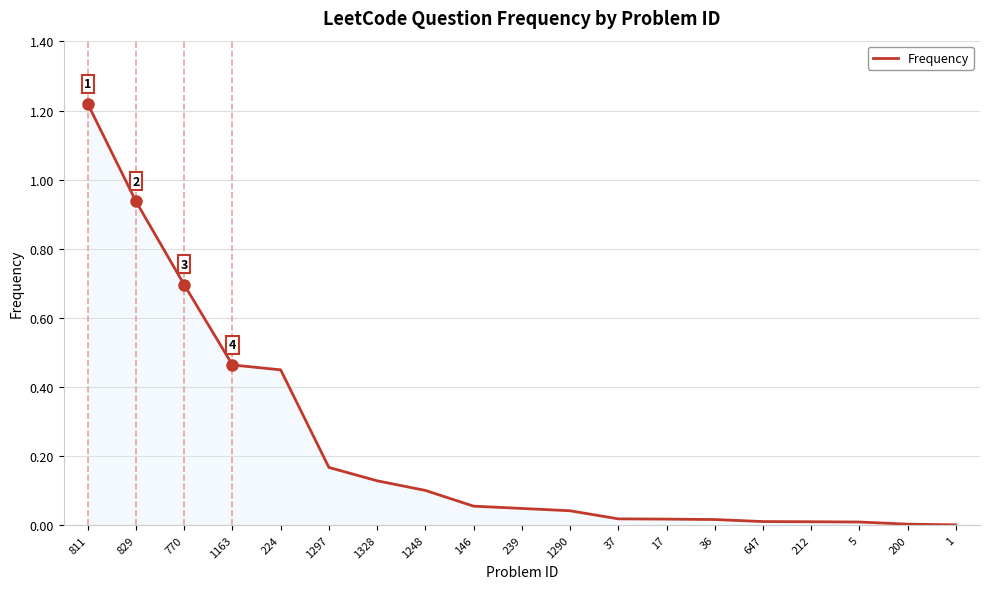

Is it true that the value at 17 is 0.0?

True